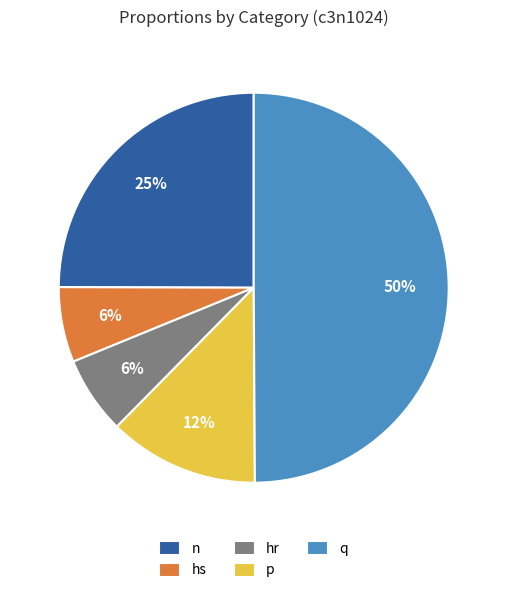

Combined, do q and n account for over 50%?

Yes